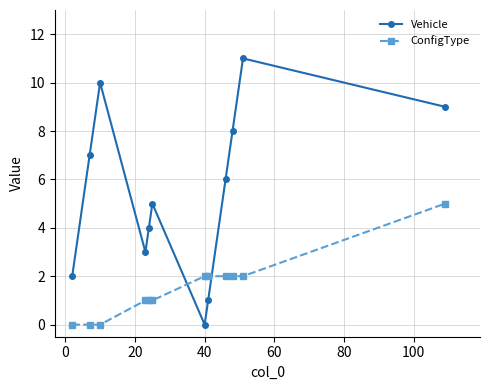

What is the value of the ConfigType point at the 12th from the left?

5